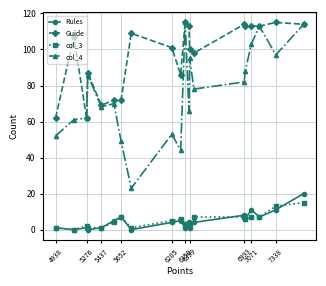

What is the greatest value displayed?

115